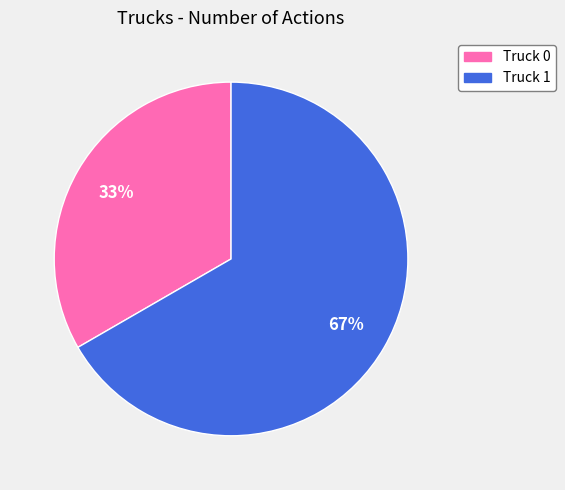

Between Truck 1 and Truck 0, which is larger?

Truck 1